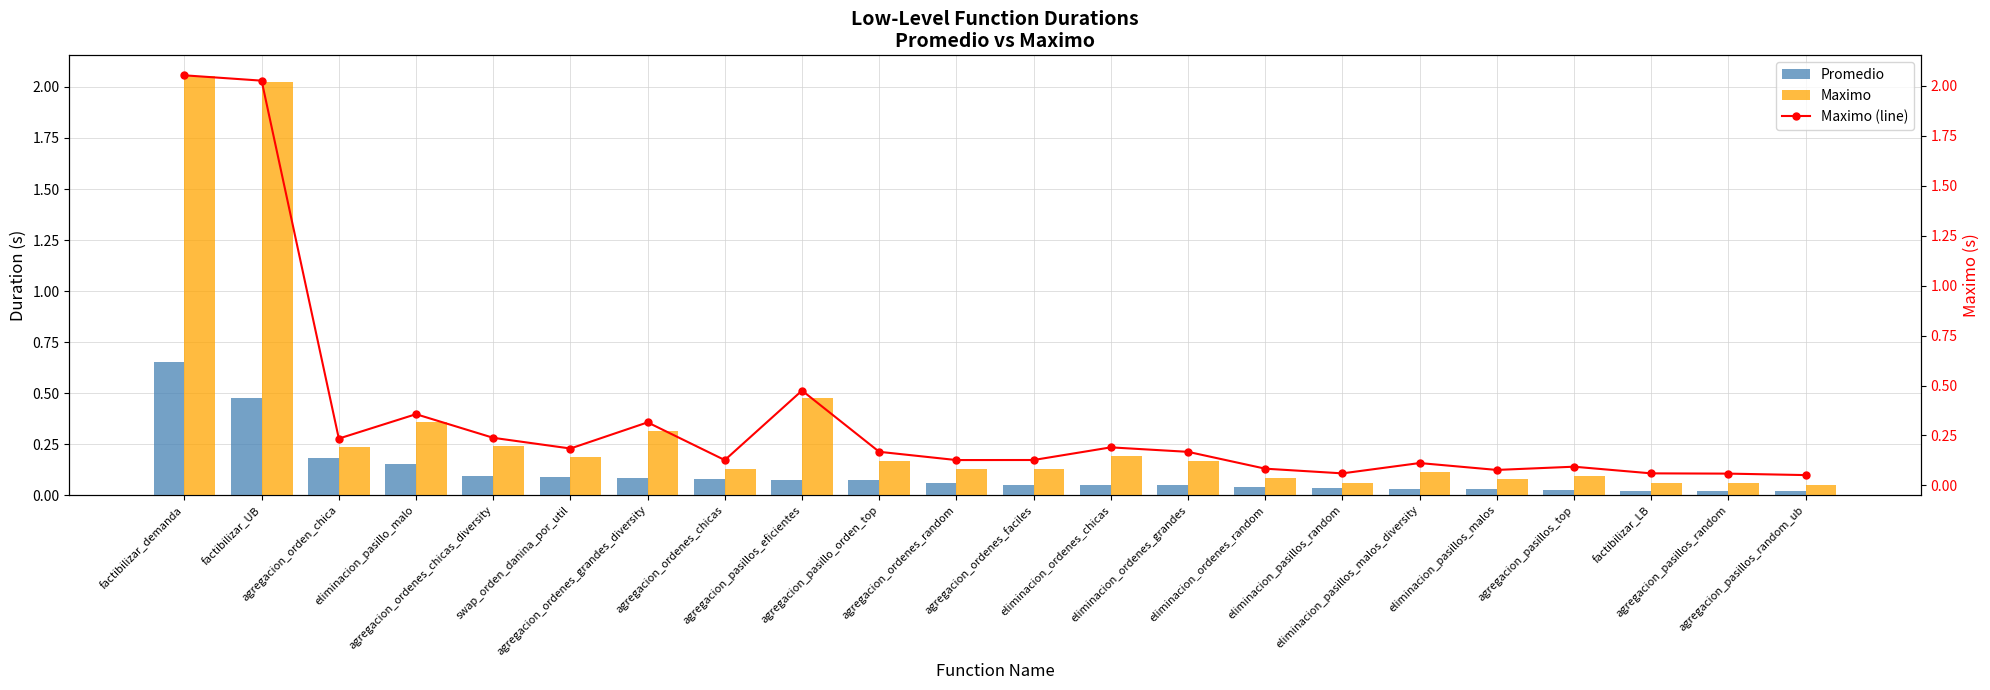

Which series changed the most between eliminacion_pasillos_malos and agregacion_pasillos_random_ub?

Maximo